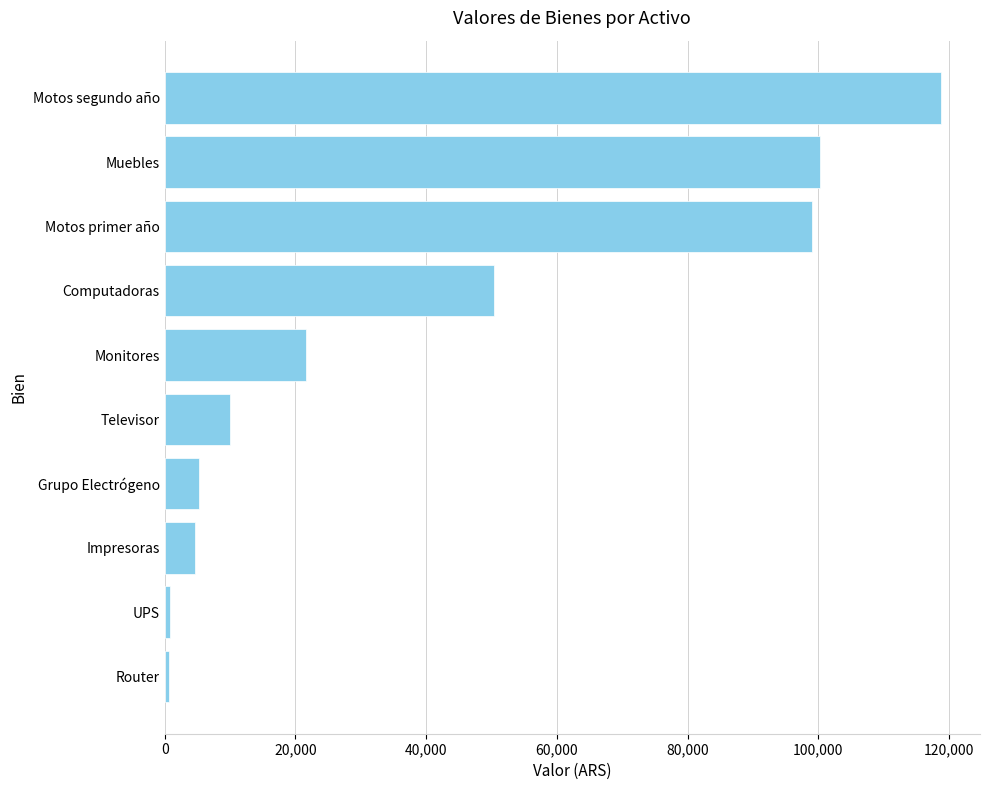

What is the change in value from Televisor to Grupo Electrógeno?

-4700